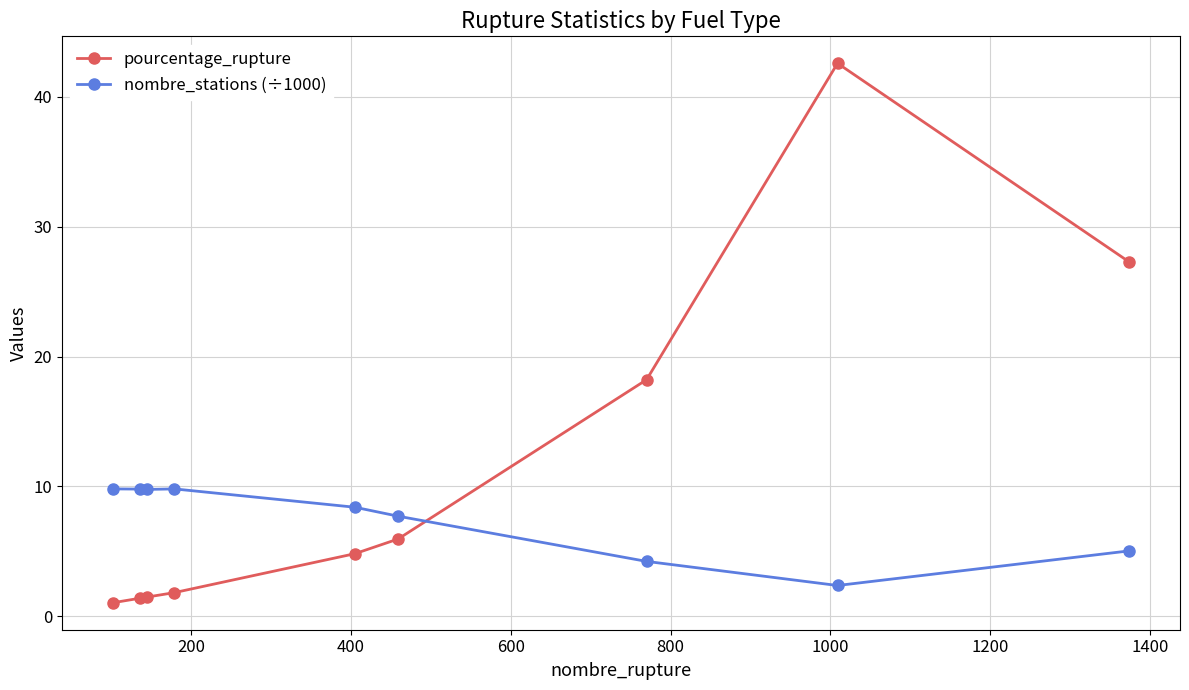

How many intersections are there between nombre_stations (÷1000) and pourcentage_rupture?

1